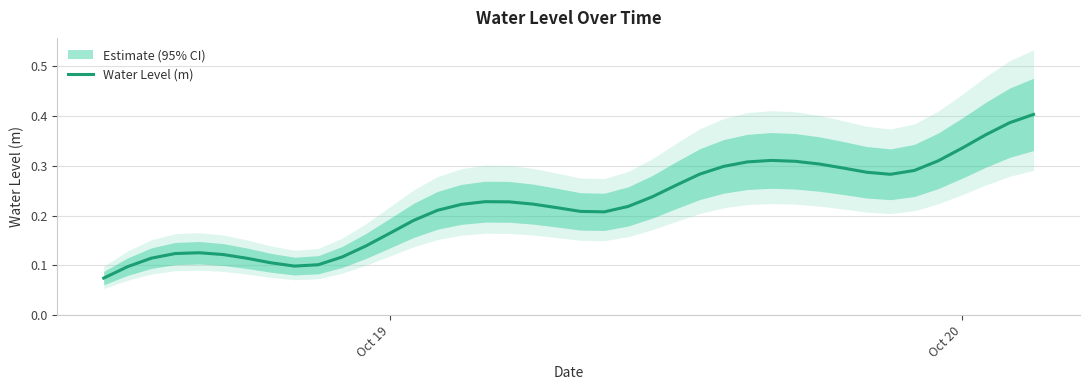

How many series are shown in this chart?

1